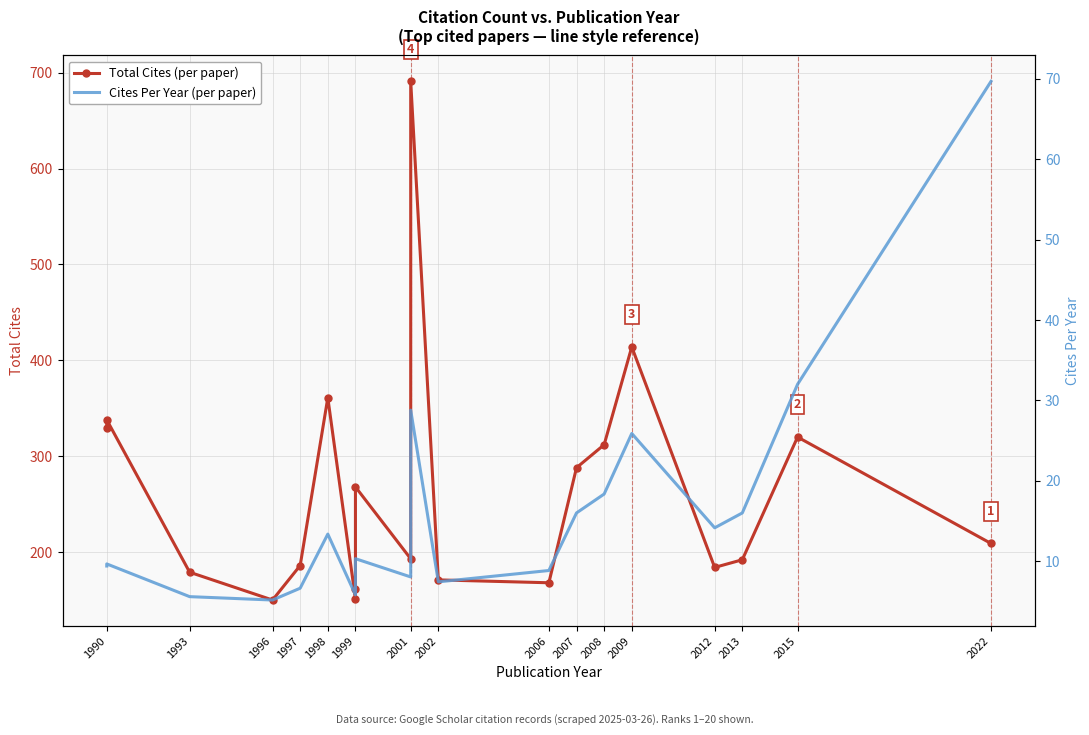

What position from the left is 2022?

16